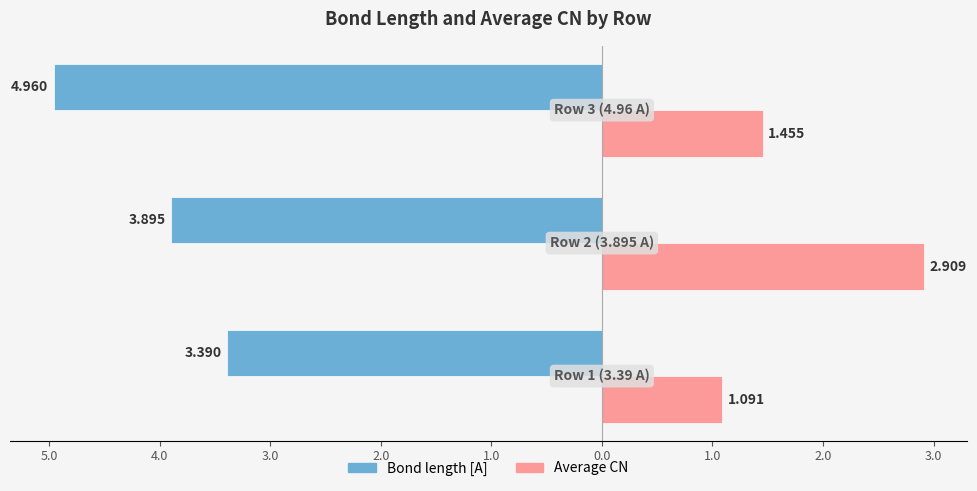

How many distinct data groups are displayed?

2